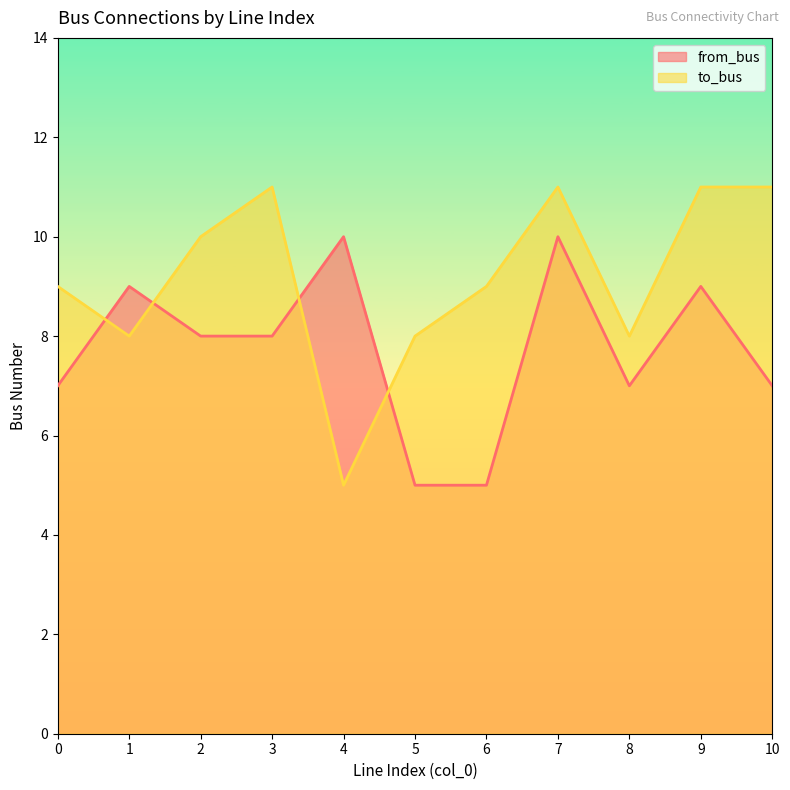

What are all the series names shown in the legend?

from_bus, to_bus